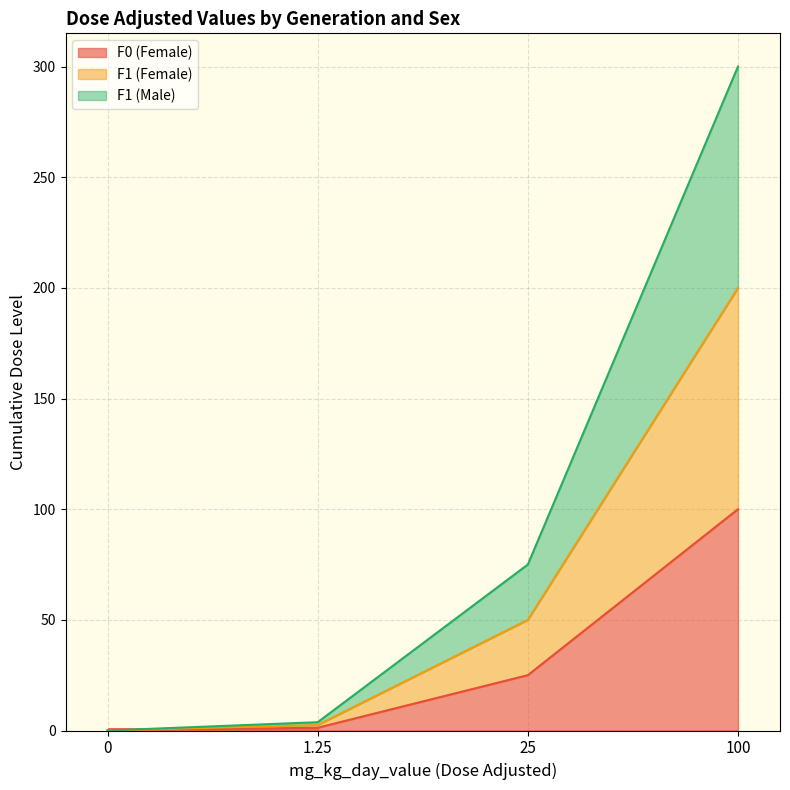

List the series in order of their peak value, highest first.

F1 (Male), F1 (Female), F0 (Female)